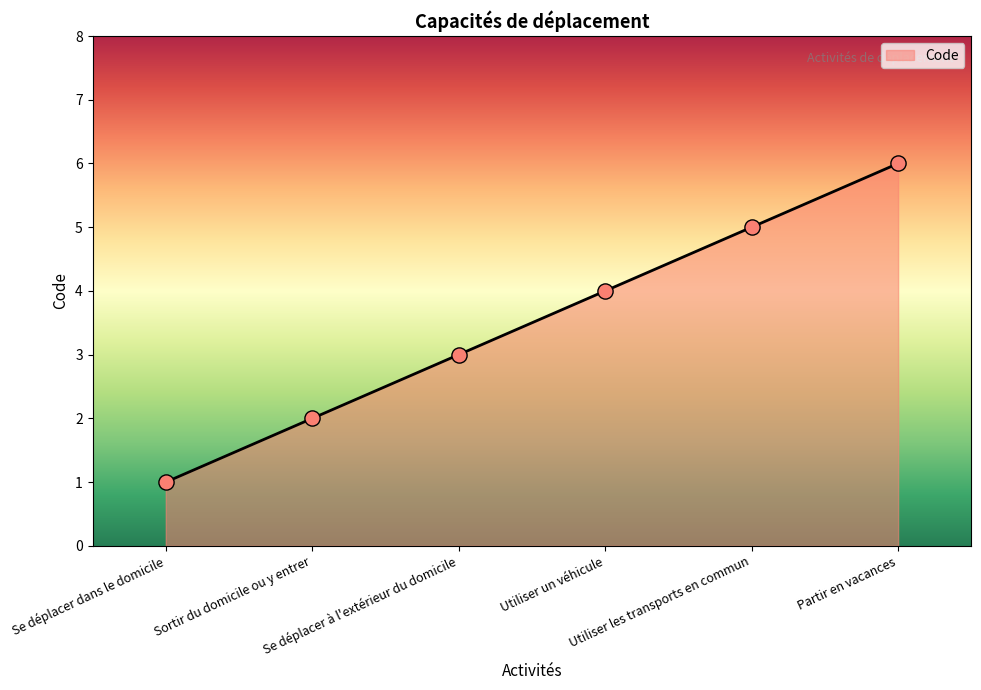

What is the change in value from Se déplacer dans le domicile to Utiliser les transports en commun?

+4